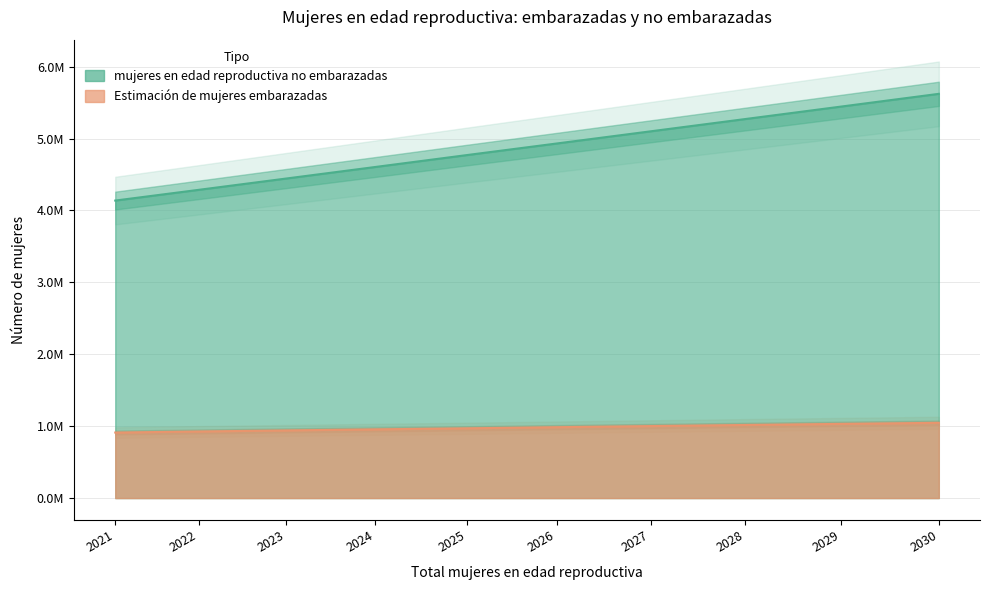

What is the value of the Estimación de mujeres embarazadas point at the 7th from the left?

1001355.2